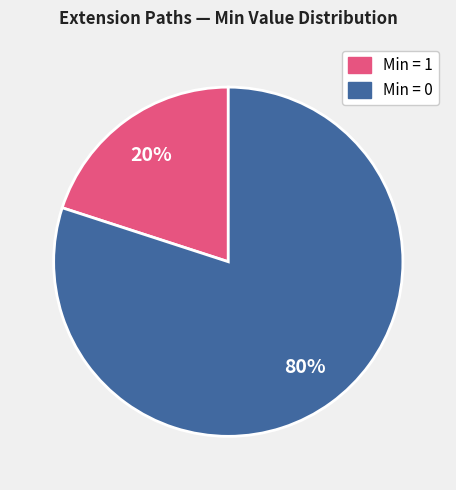

Is there any slice that represents more than half of the pie?

Yes